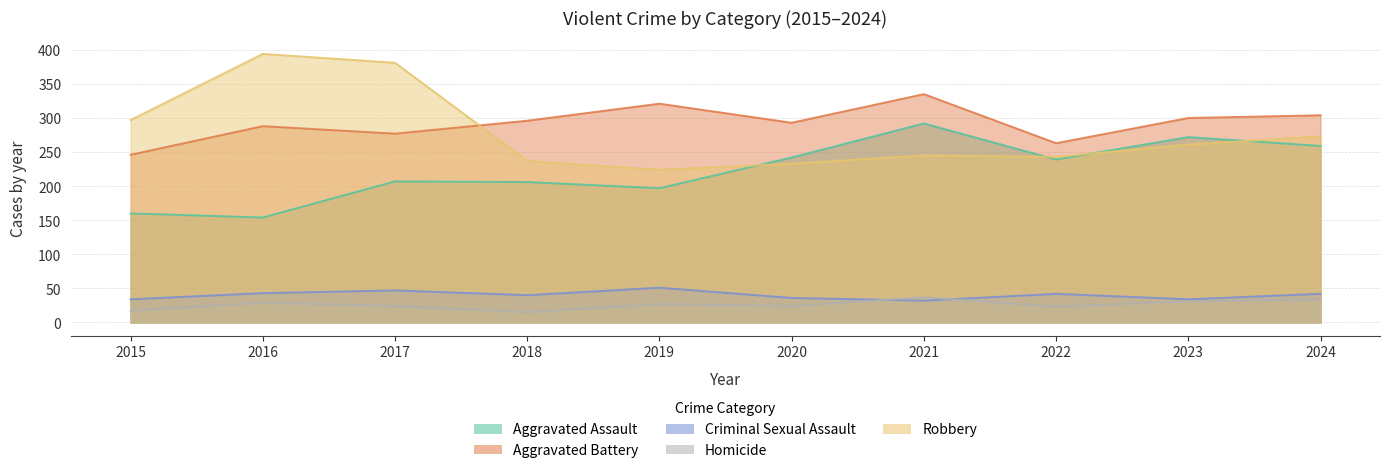

Rank the series by their maximum value, from highest to lowest.

Robbery, Aggravated Battery, Aggravated Assault, Criminal Sexual Assault, Homicide